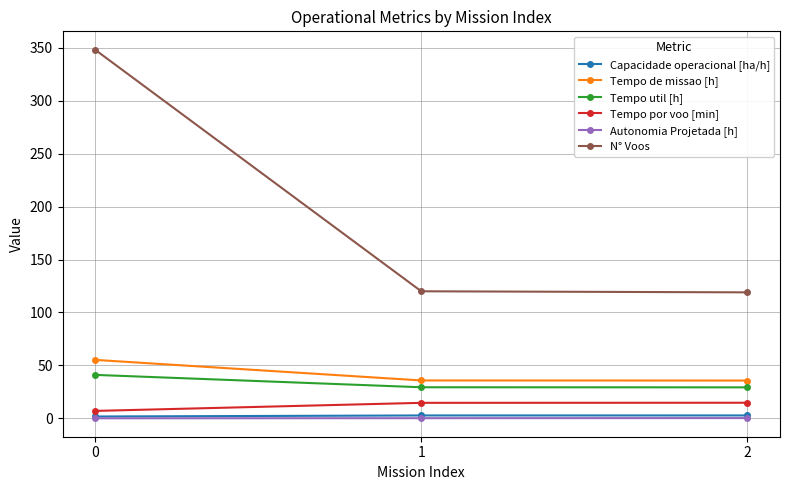

What is the value of the N° Voos point at the 3rd from the left?

119.0